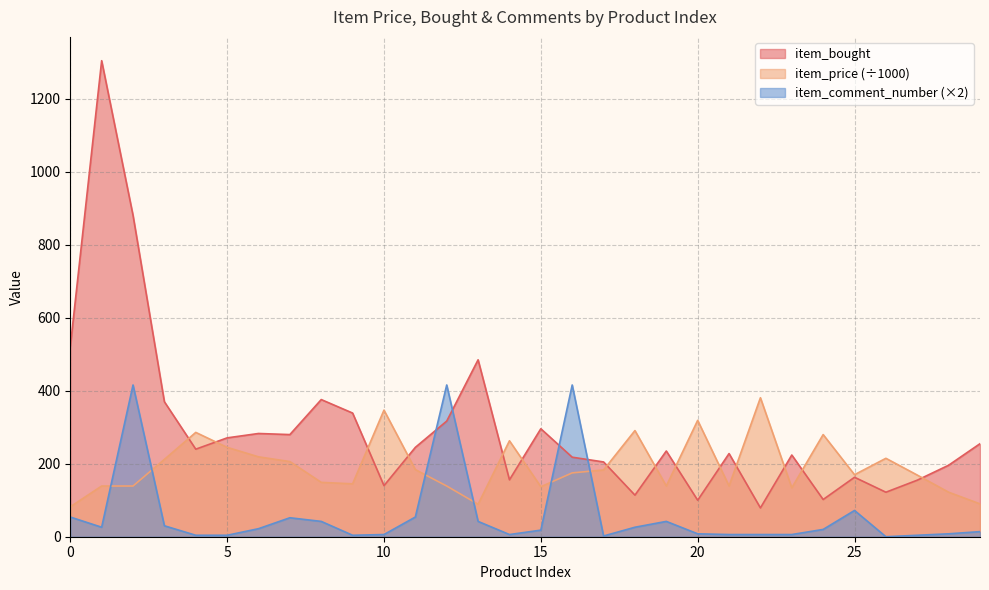

Rank the series at 22 from highest to lowest value.

item_price, item_bought, item_comment_number